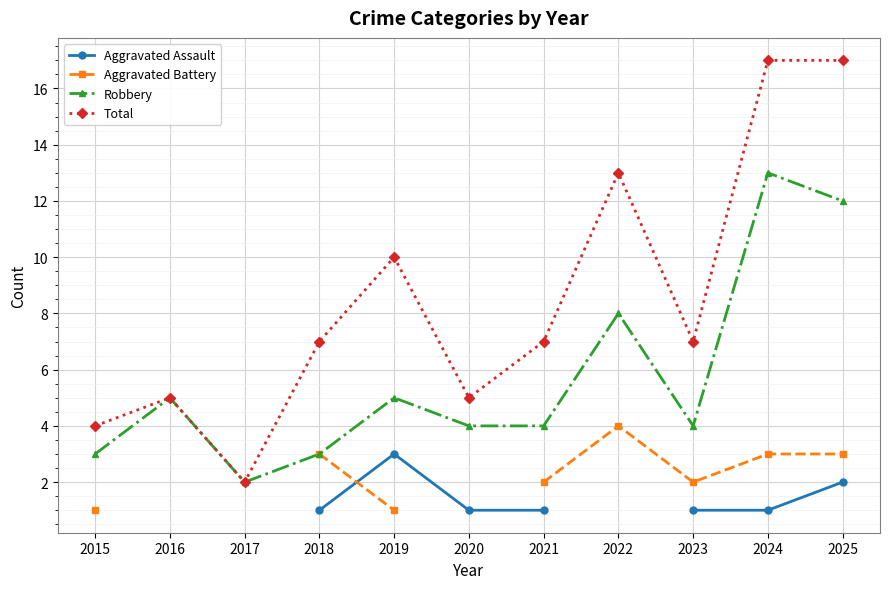

Is the value of Robbery at 2015 greater than the value of Aggravated Assault at 2021?

Yes